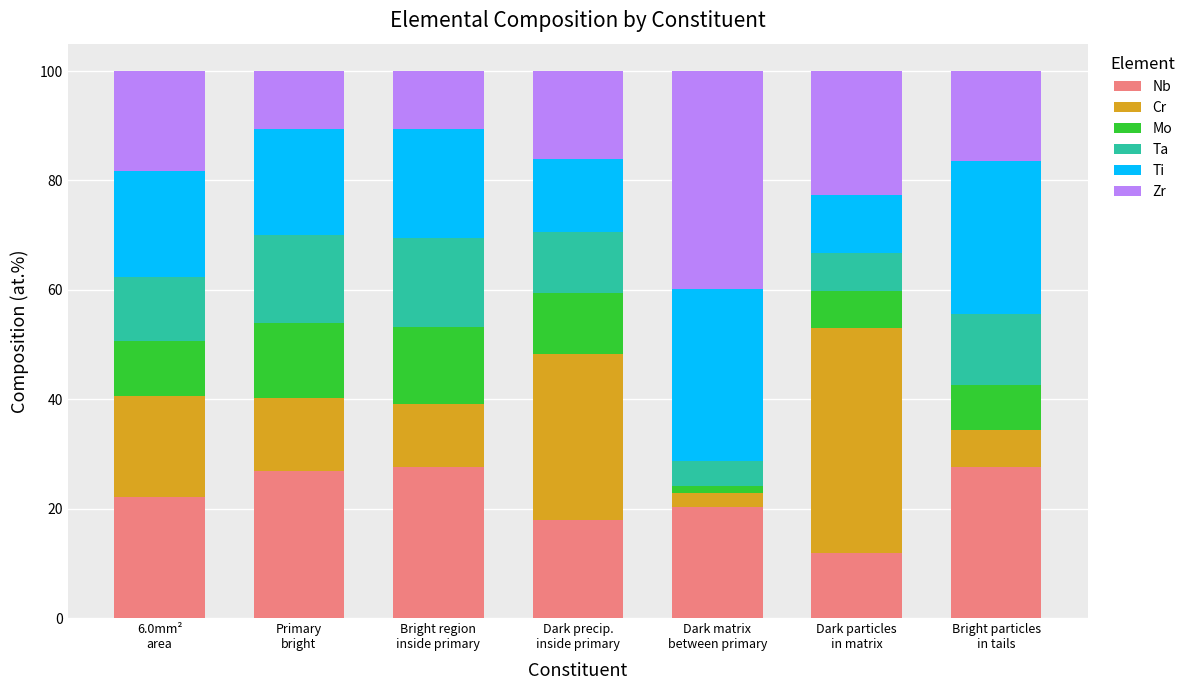

How many categories are shown in the chart?

7